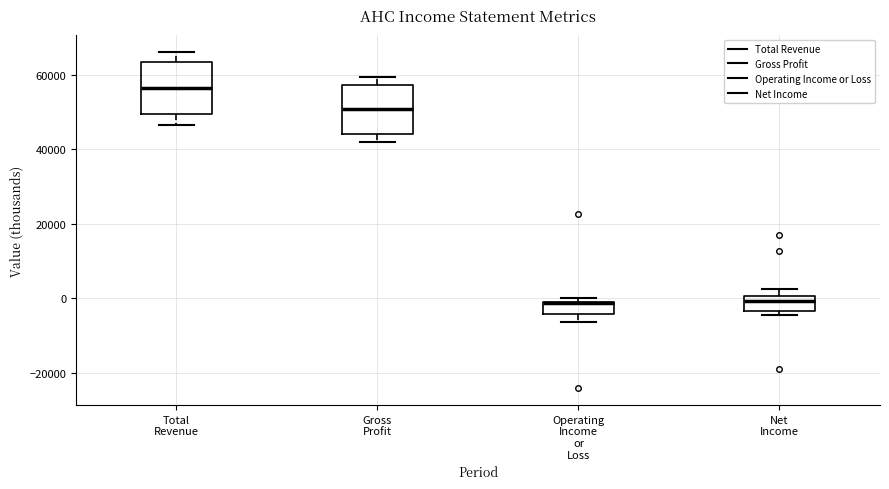

Reading left to right, transcribe this box plot: for each box, give where its median line is, the range the box spans, and where its two whiskers end, as read against the y-axis. The values are not printed on the chart, so give them approximately, as read against the axis.

Total Revenue: median 56000, box 50000 to 64000, whiskers 46000 to 66000
Gross Profit: median 50000, box 44000 to 58000, whiskers 42000 to 60000
Operating Income or Loss: median -2000, box -4000 to 0, whiskers -6000 to 0 (just above the box's upper edge)
Net Income: median 0 (inside the box), box -4000 to 0, whiskers -4000 (just below the box's lower edge) to 2000